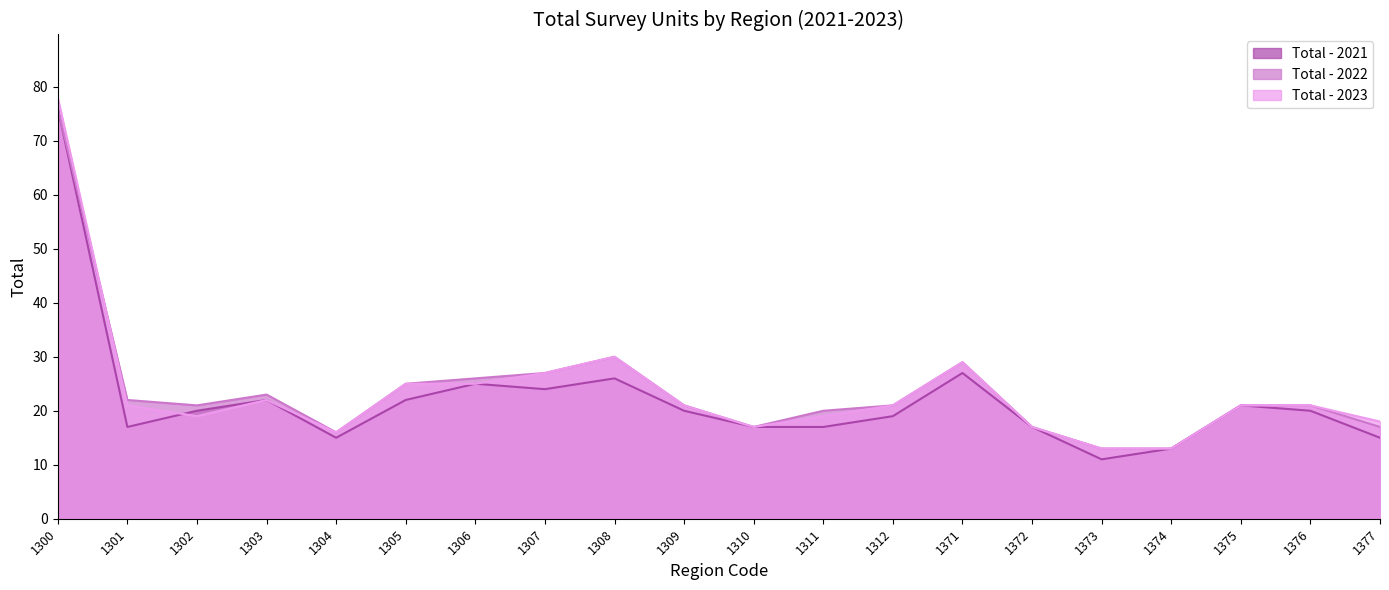

What is the value of the Total - 2023 point at the 15th from the left?

17